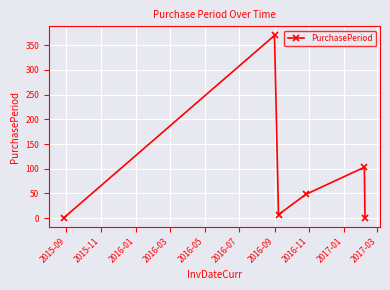

What is the greatest value displayed?

370